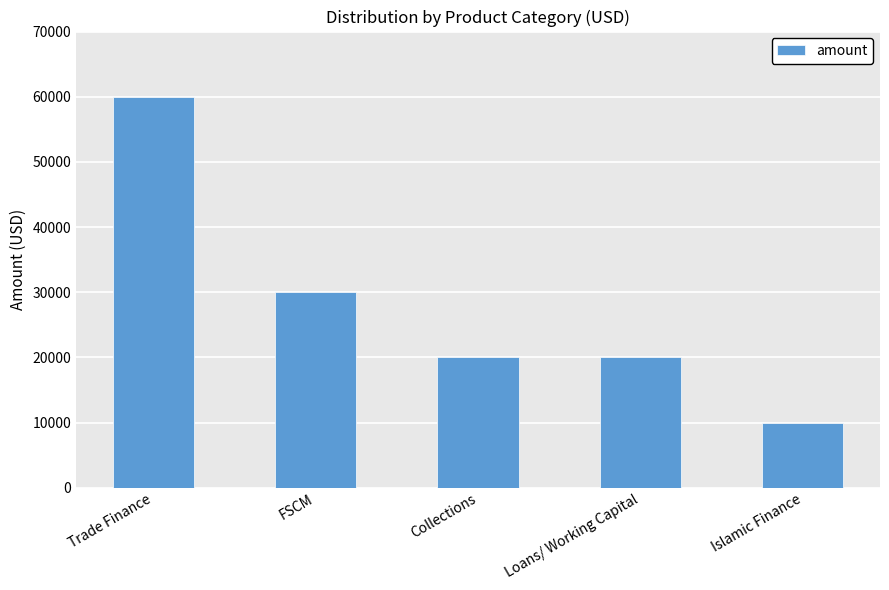

What is the difference between the maximum and minimum values?

50000